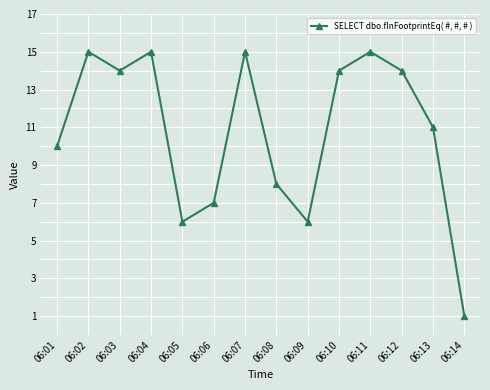

At which category does the data reach its first local valley?

06:03